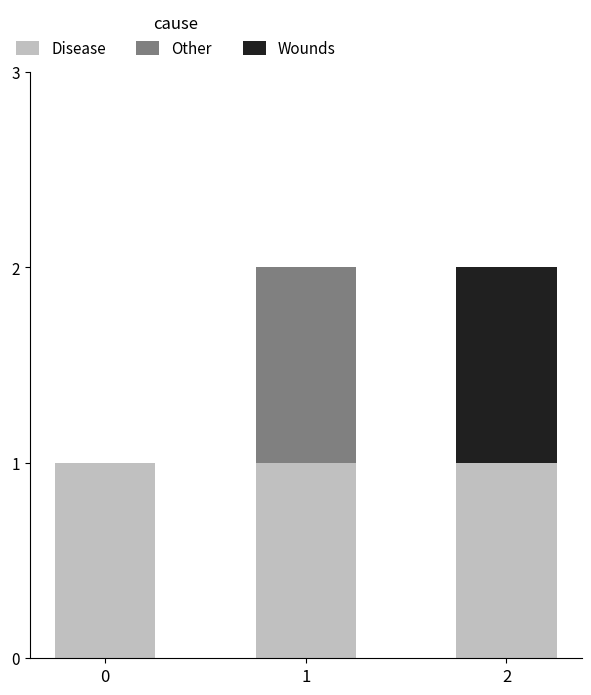

Reading left to right, what are the values for Disease?

0=1	1=1	2=1